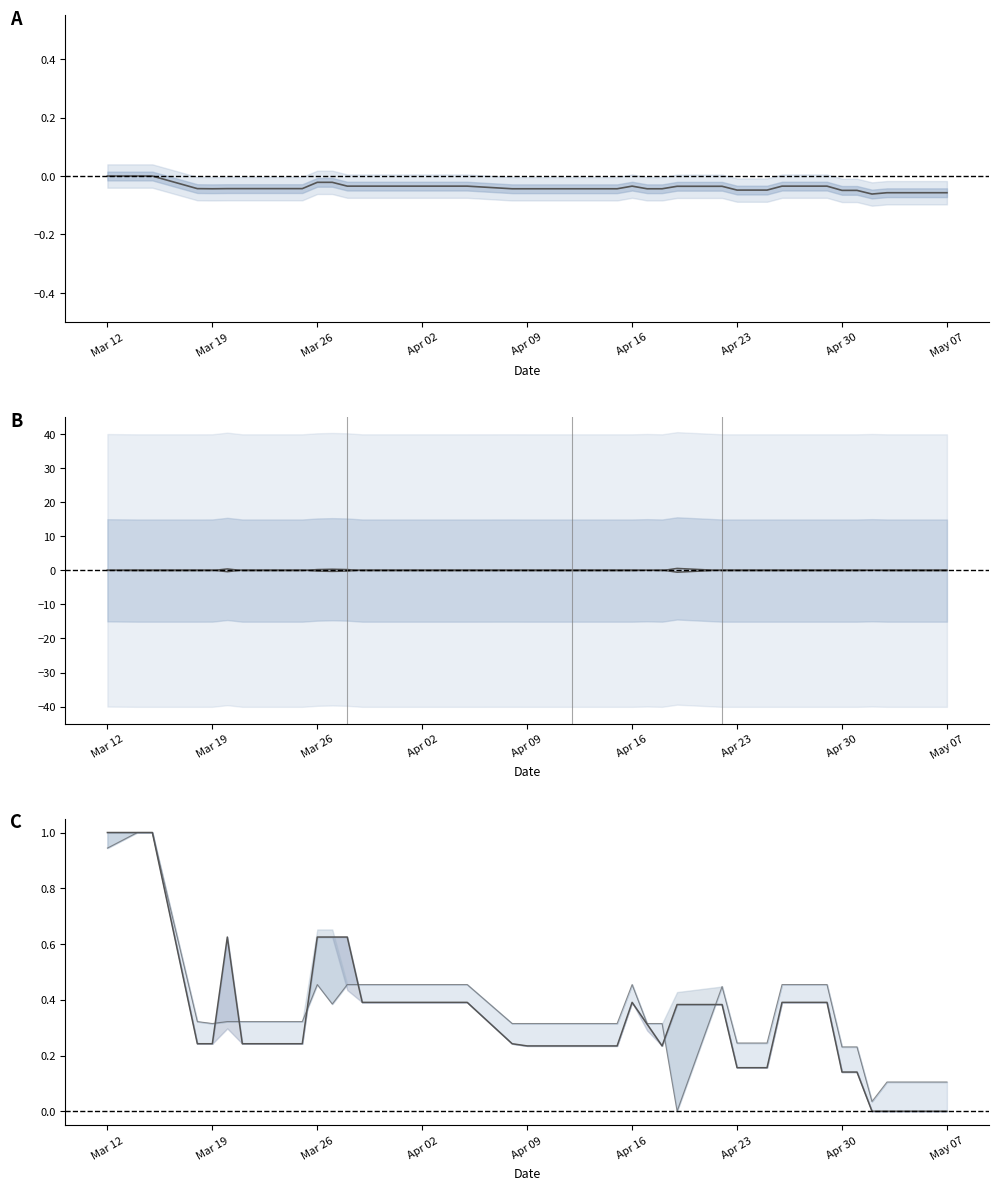

How many data points in adj_close are less than 0?

37